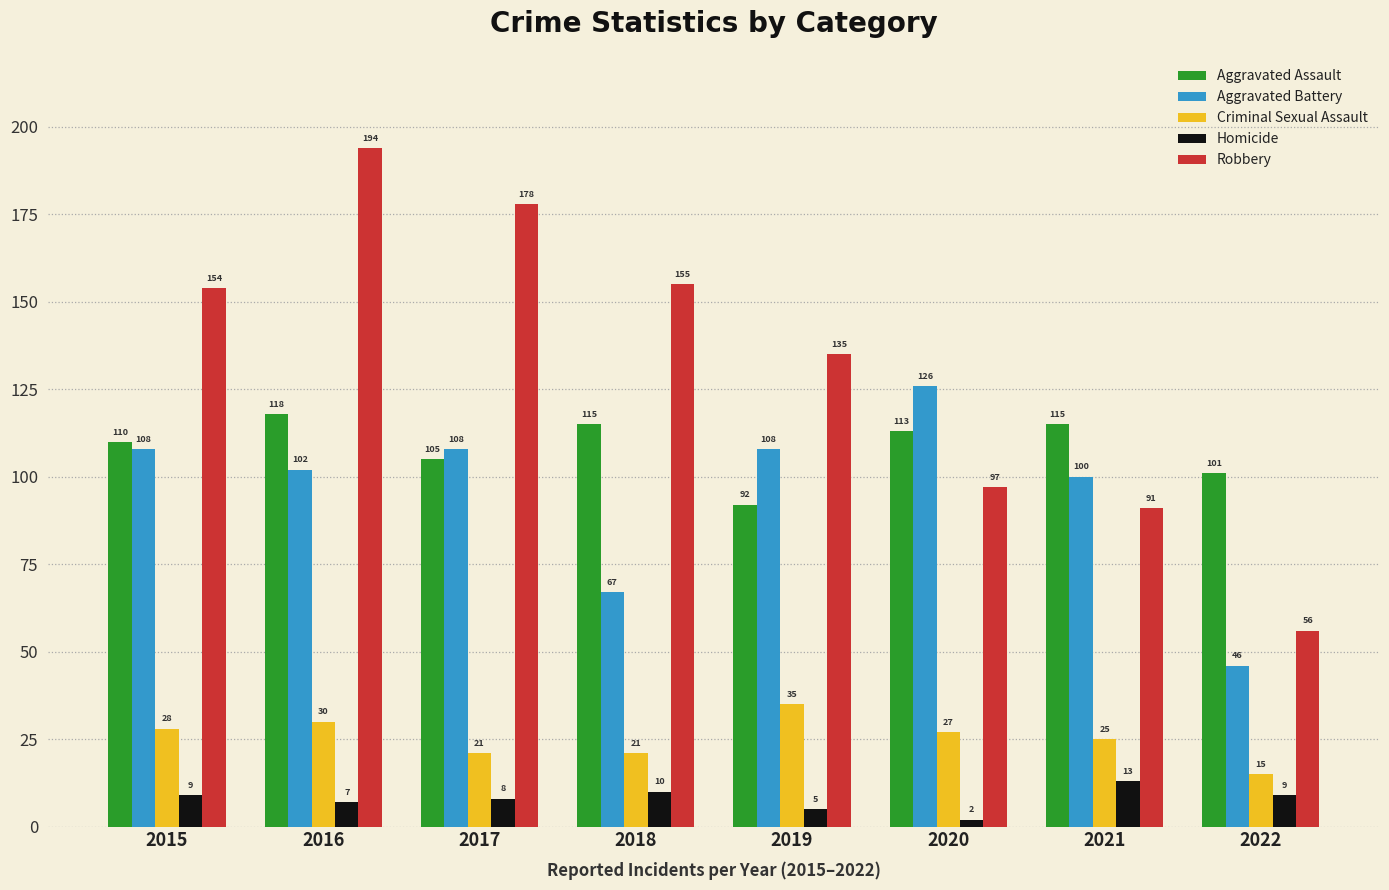

Between 2016 and 2020, which series saw the biggest shift?

Robbery